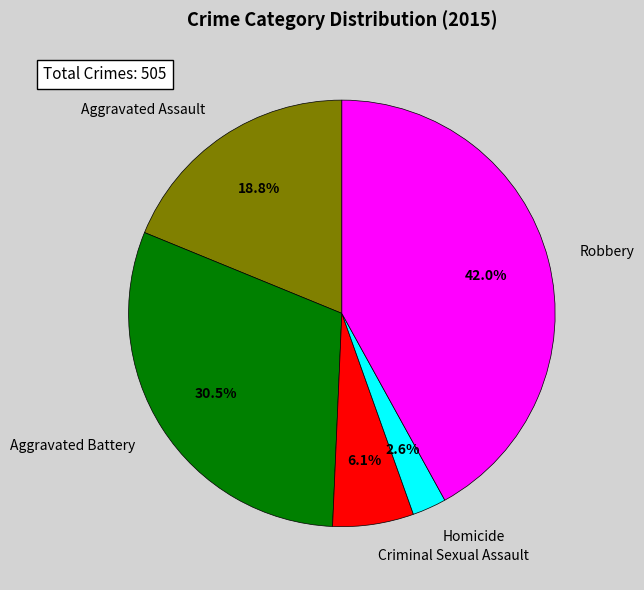

Which slice is the largest?

Robbery